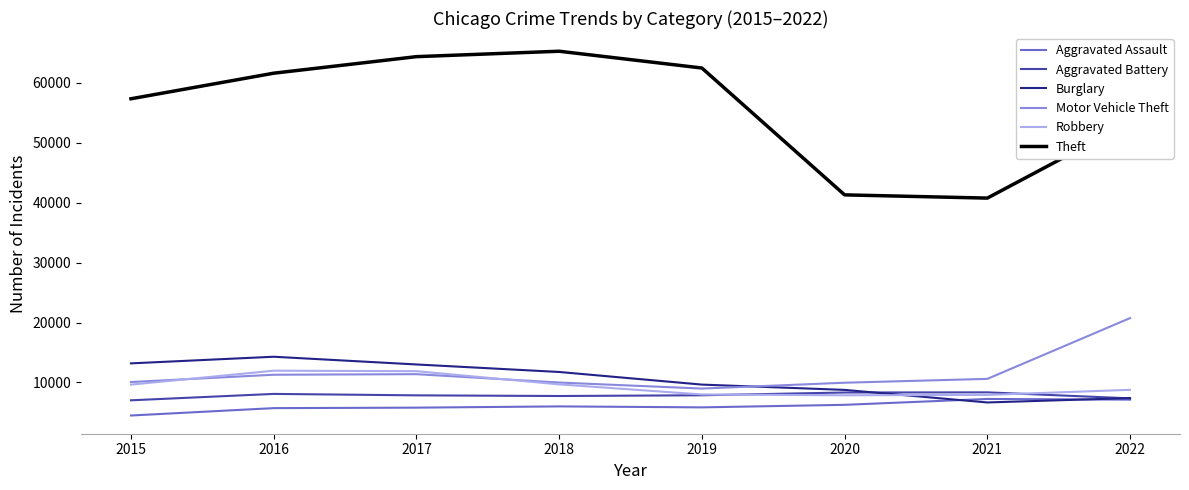

What are all the series names shown in the legend?

Aggravated Assault, Aggravated Battery, Burglary, Motor Vehicle Theft, Robbery, Theft